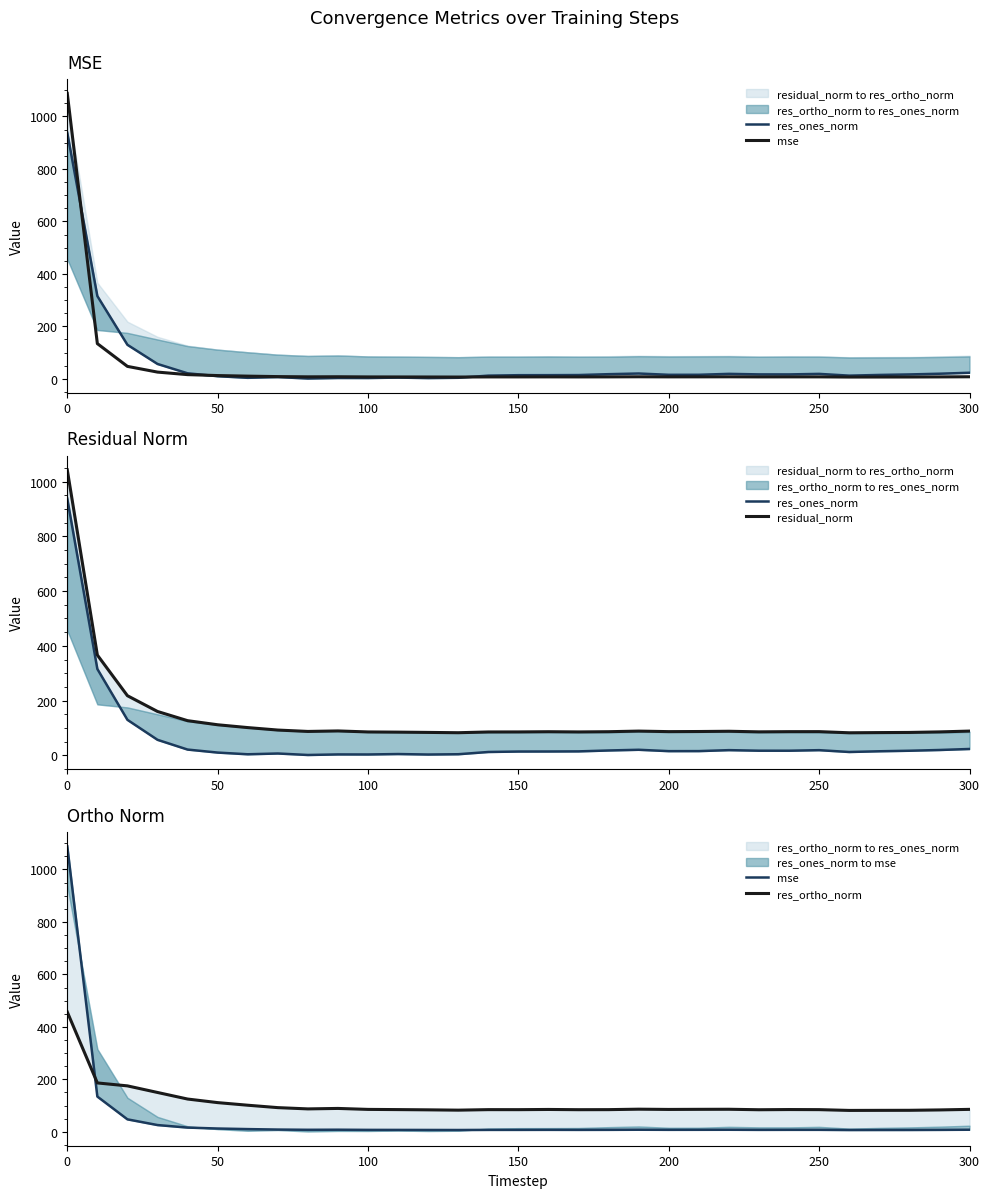

Does the chart display data point markers on the line(s)?

No